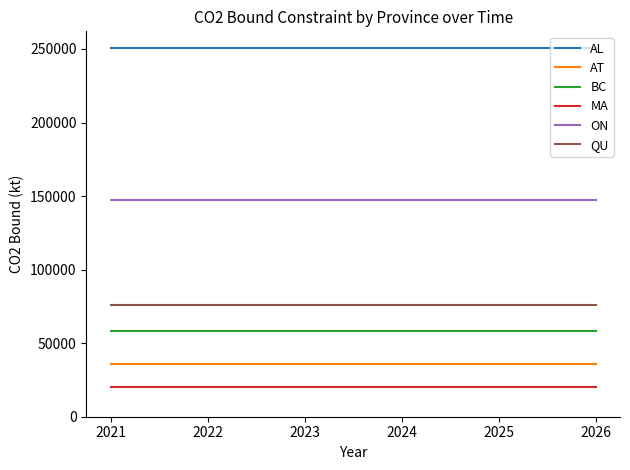

True or false: BC and ON intersect in this chart.

False